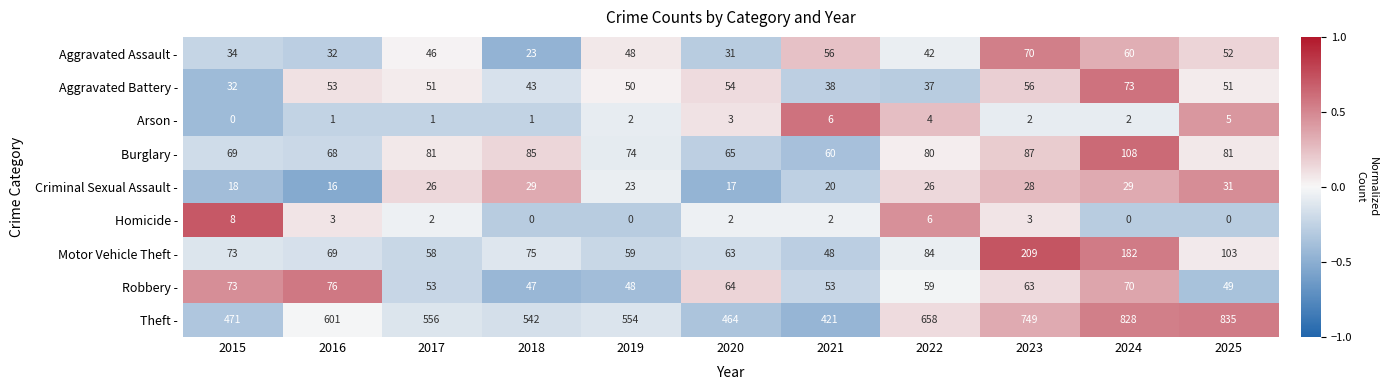

What is the maximum value for Homicide -?

8